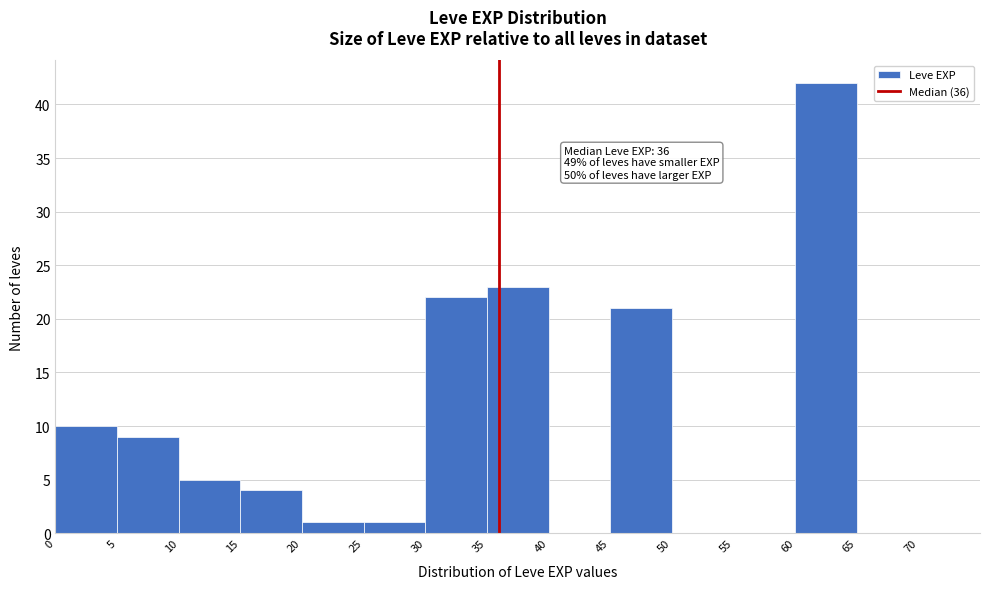

Over which range of the x-axis is the bar tallest?

60 to 65